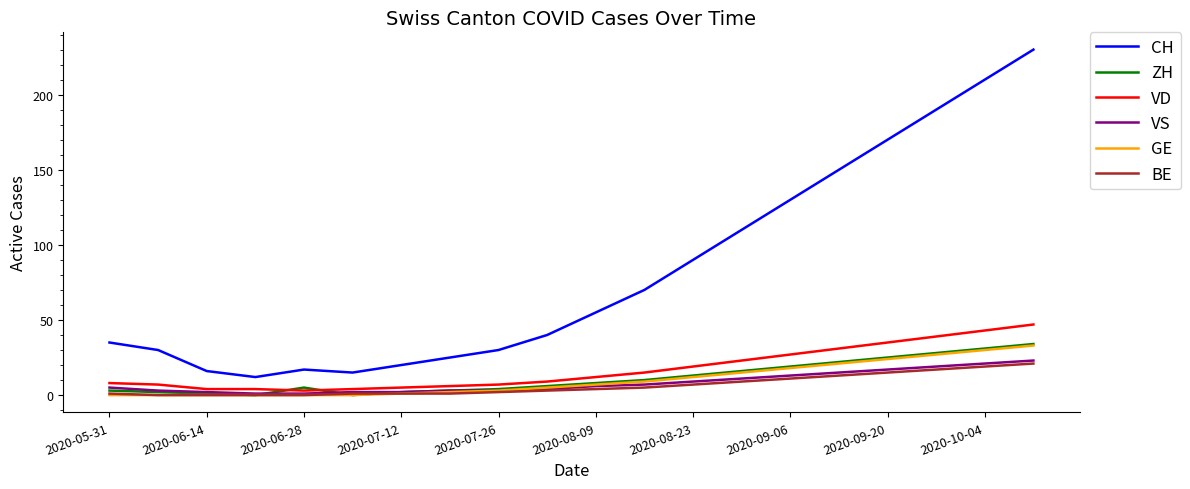

Which series has the largest total across all categories?

CH